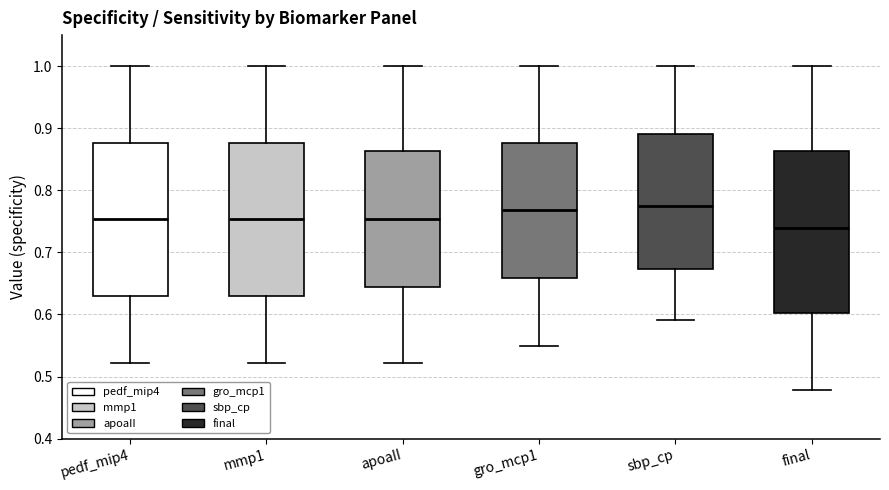

Comparing the boxes themselves (not the whiskers), which one is the tallest?

final